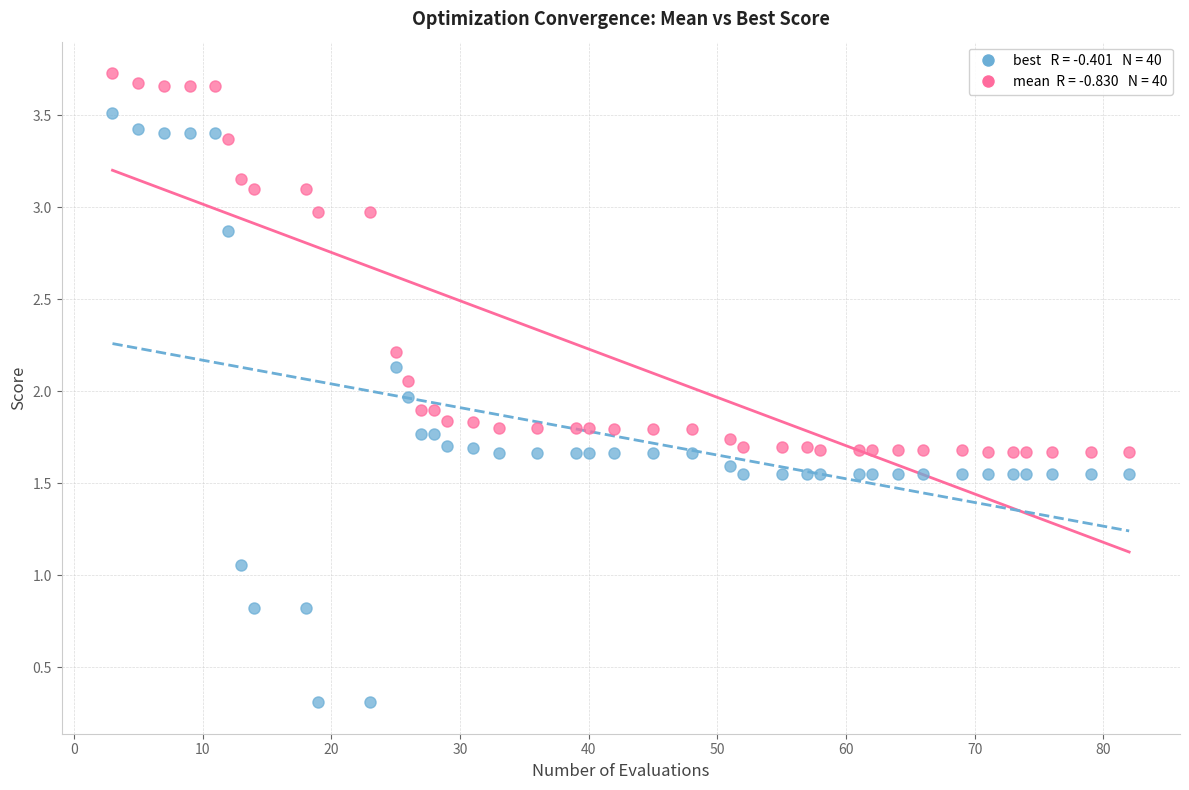

Across all data points, what is the range of X values (max minus min)?

79.0